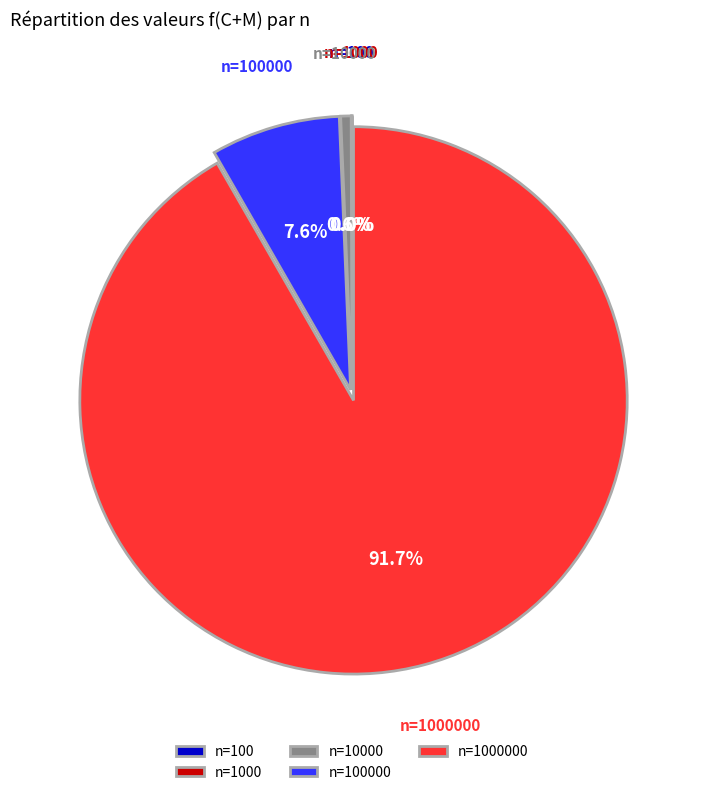

Does any single category account for the majority?

Yes